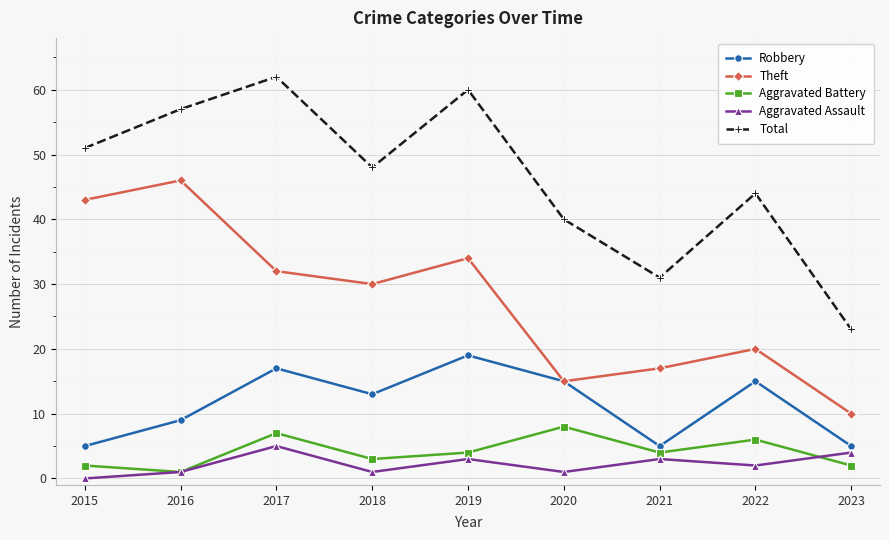

What is the maximum value for Robbery?

19